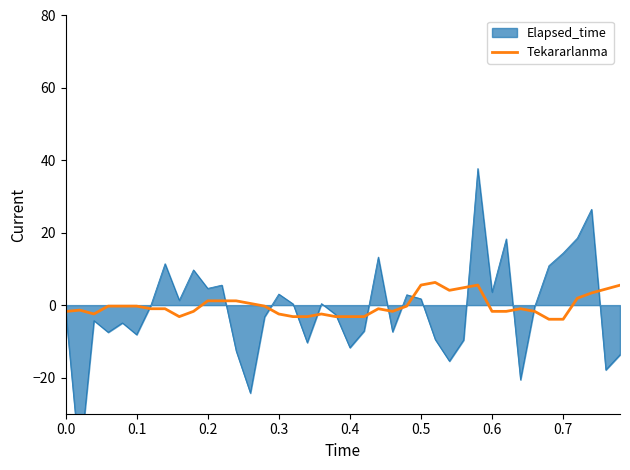

How many interior local peaks (higher than both neighbors) does the data have?

6